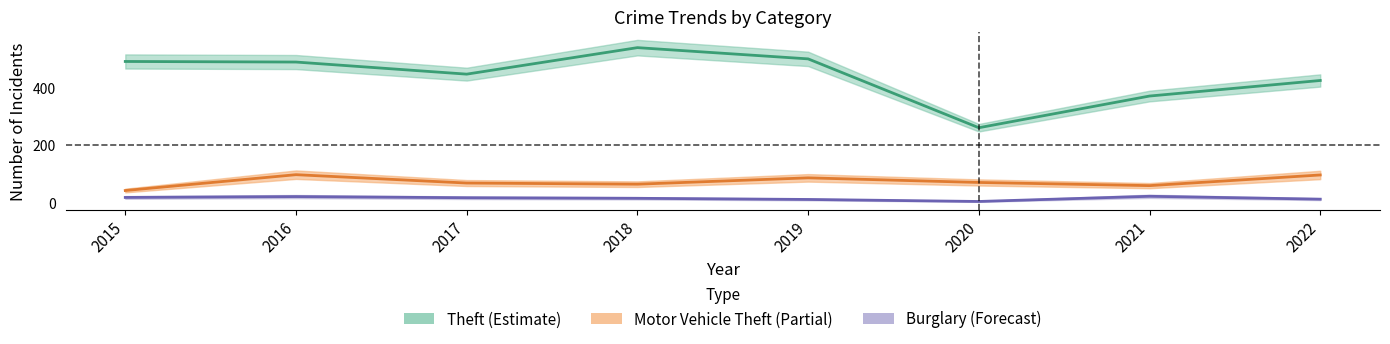

List the series in order of their peak value, lowest first.

Burglary, Motor Vehicle Theft, Theft